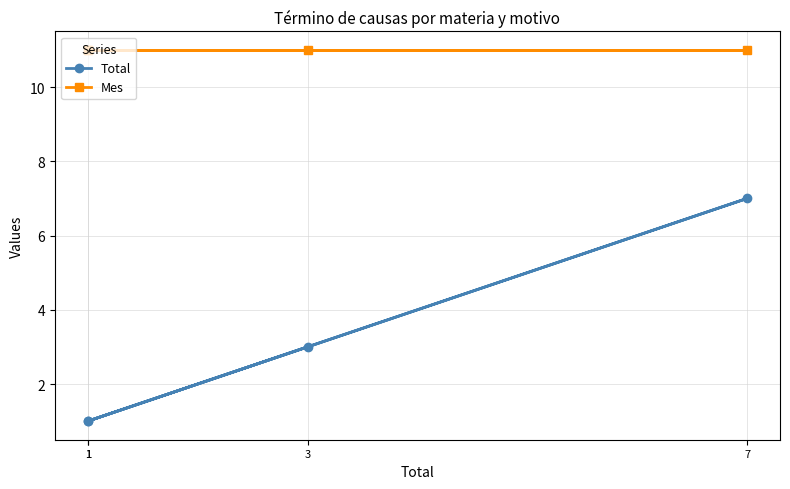

What is the total value across all series at 1?

12